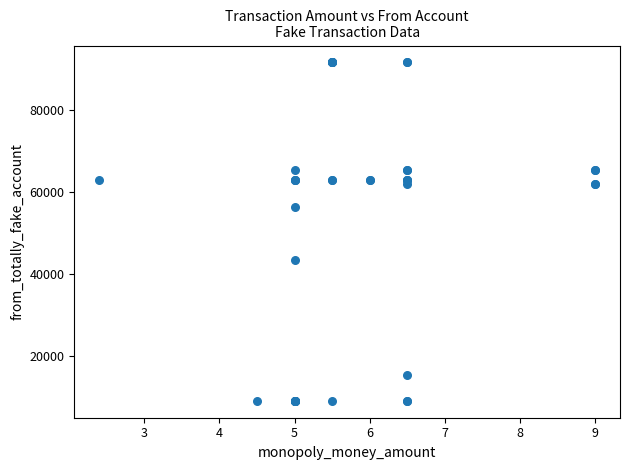

What Y value in the scatter plot is closest to 50373?

56313